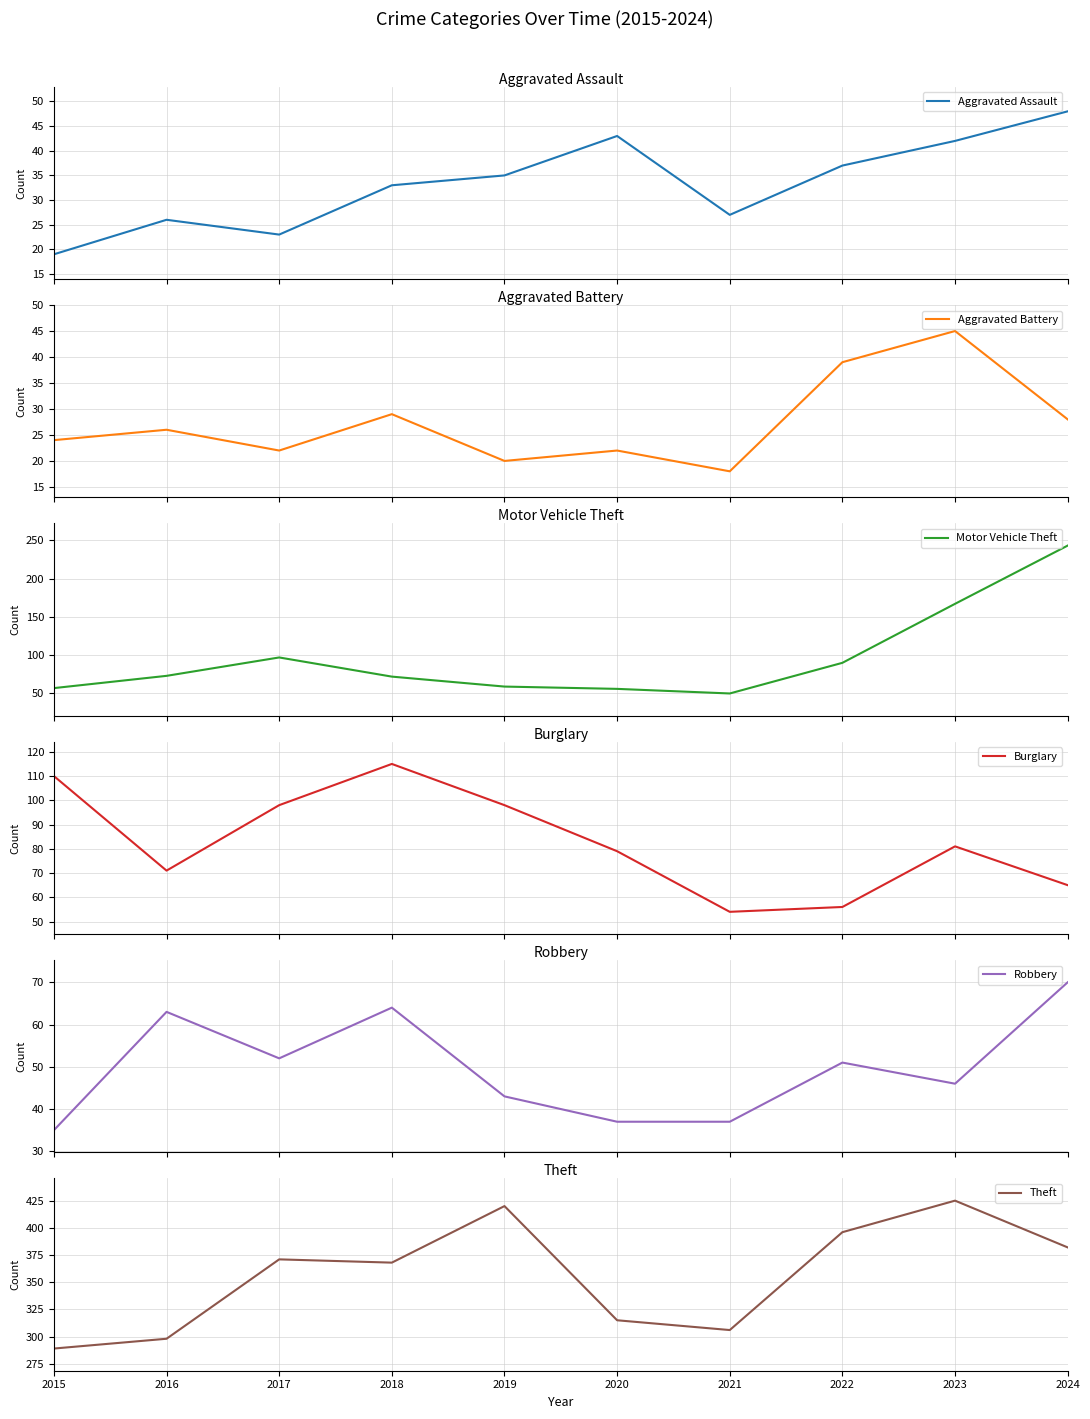

Reading left to right, extract all data points from this chart.

Aggravated Assault: 2015=19	2016=26	2017=23	2018=33	2019=35	2020=43	2021=27	2022=37	2023=42	2024=48
Aggravated Battery: 2015=24	2016=26	2017=22	2018=29	2019=20	2020=22	2021=18	2022=39	2023=45	2024=28
Motor Vehicle Theft: 2015=57	2016=73	2017=97	2018=72	2019=59	2020=56	2021=50	2022=90	2023=167	2024=243
Burglary: 2015=110	2016=71	2017=98	2018=115	2019=98	2020=79	2021=54	2022=56	2023=81	2024=65
Robbery: 2015=35	2016=63	2017=52	2018=64	2019=43	2020=37	2021=37	2022=51	2023=46	2024=70
Theft: 2015=289	2016=298	2017=371	2018=368	2019=420	2020=315	2021=306	2022=396	2023=425	2024=382